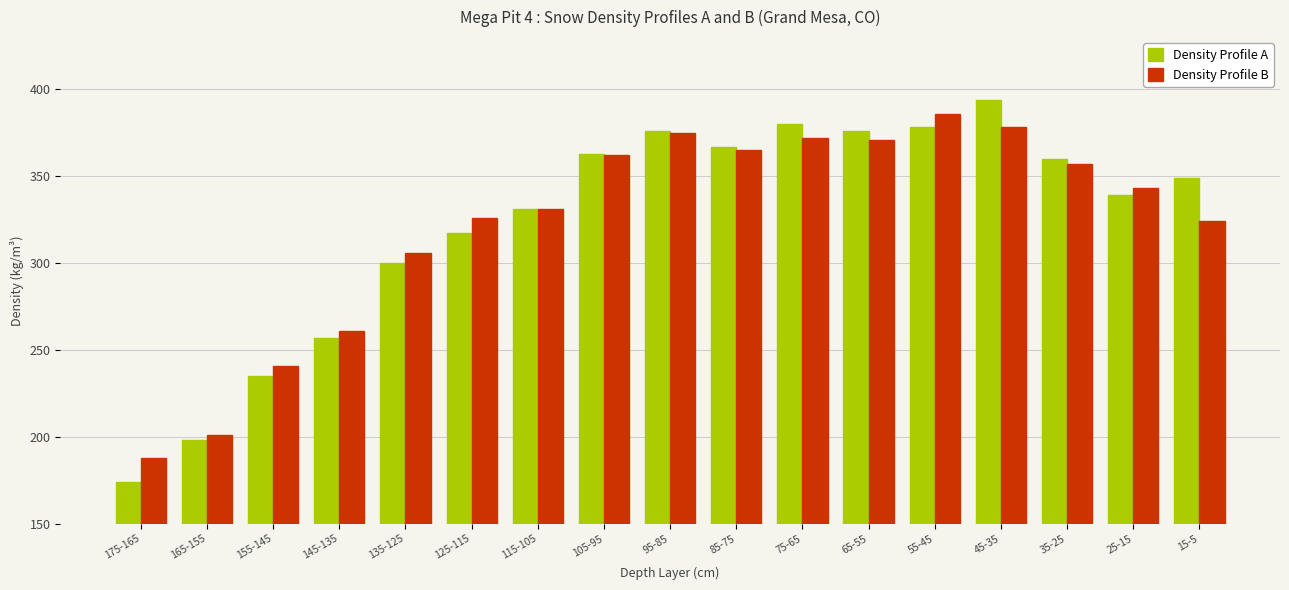

The Density Profile A series shows 552 at 25-15. True or false?

False